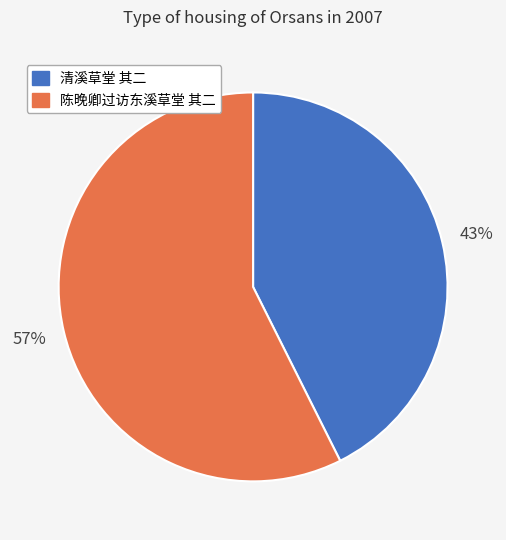

The 清溪草堂 其二 slice represents 51% of the pie. True or false?

False